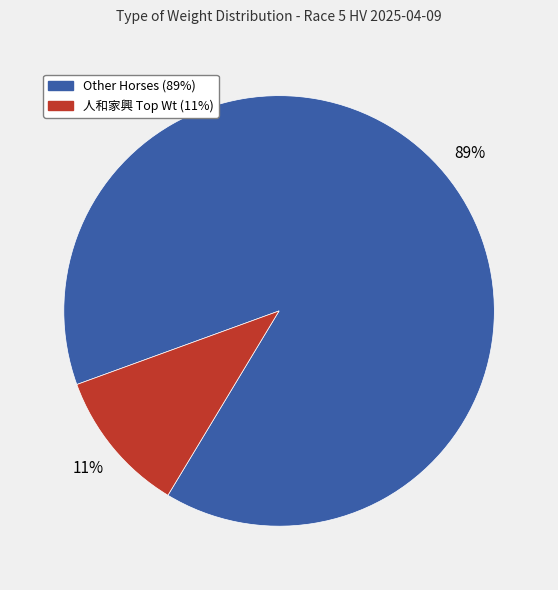

Is there a majority slice in this chart?

Yes